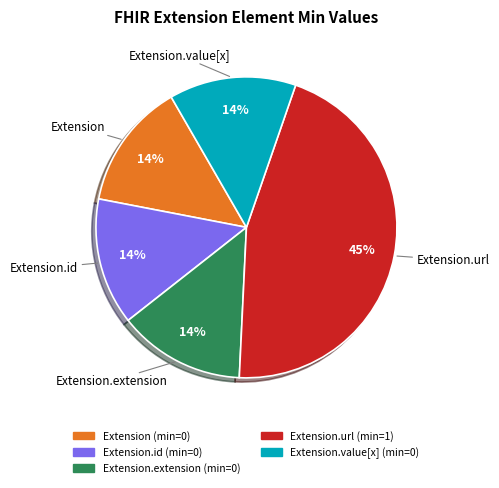

Is there any slice that represents more than half of the pie?

No